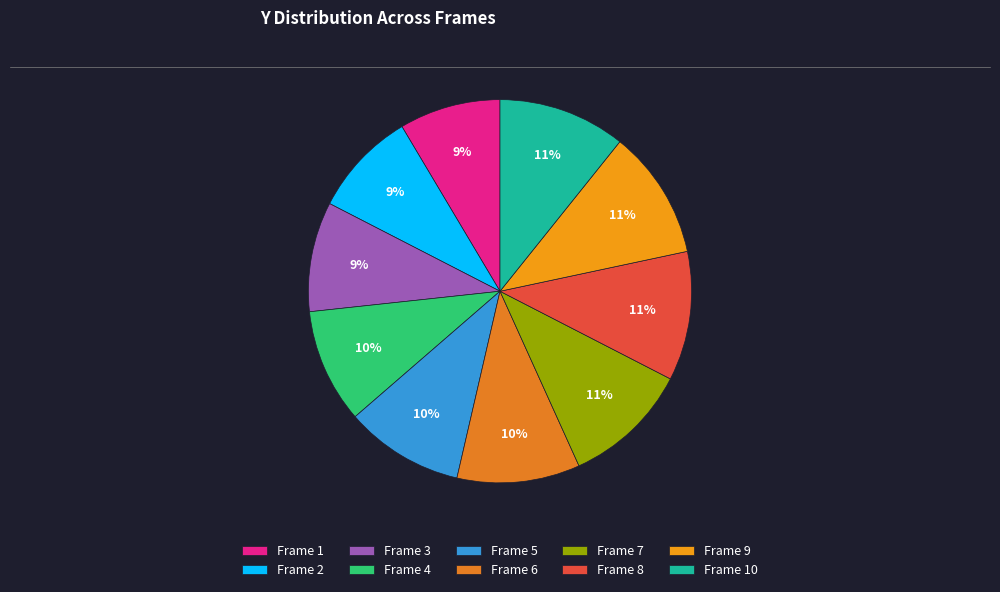

Which slice is the largest?

Frame 8